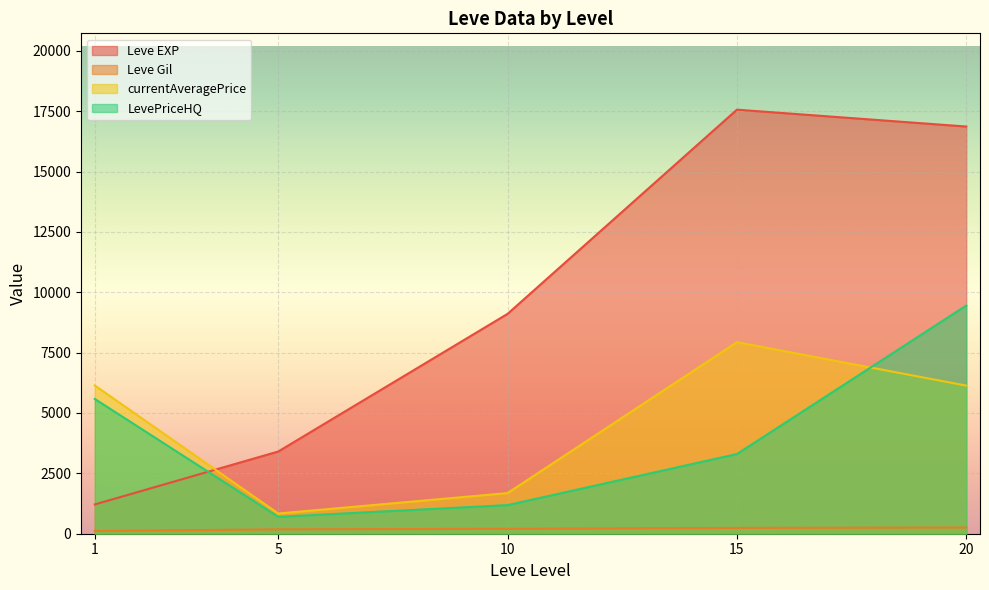

How many lines are shown in the chart?

4